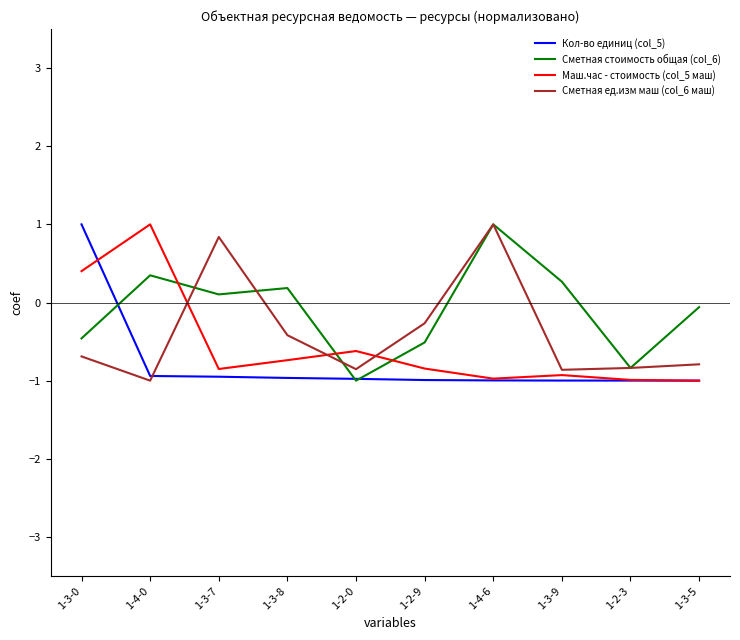

Is the value of Кол-во единиц (col_5) at 1-2-9 greater than the value of Сметная ед.изм маш (col_6 маш) at 1-3-7?

No